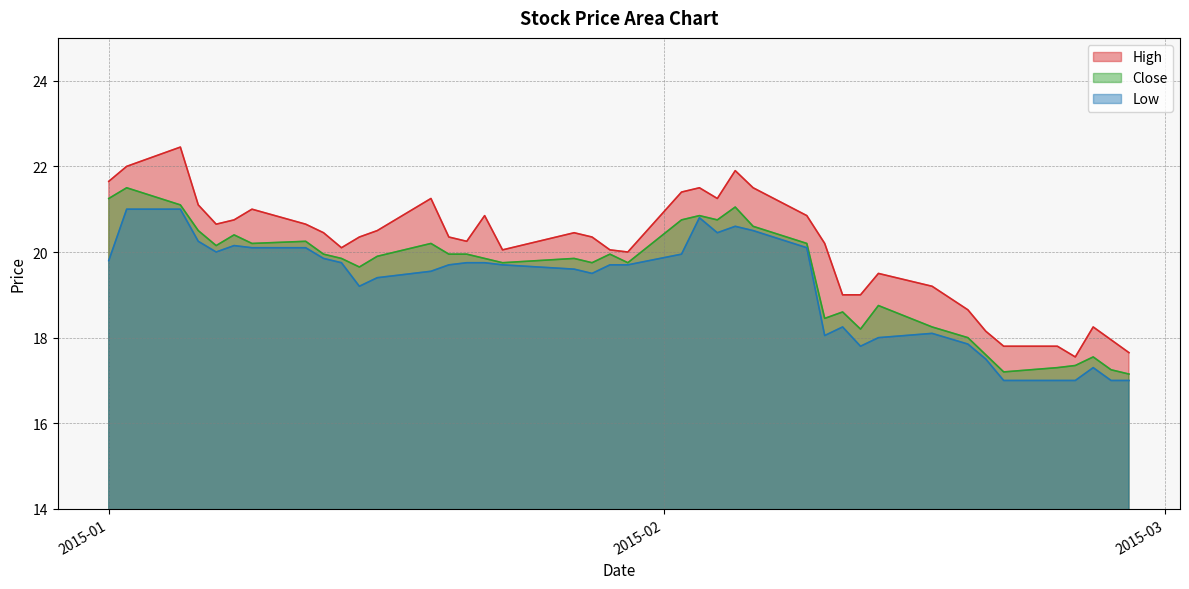

At which category is the sum across all series the highest?

2015-01-05